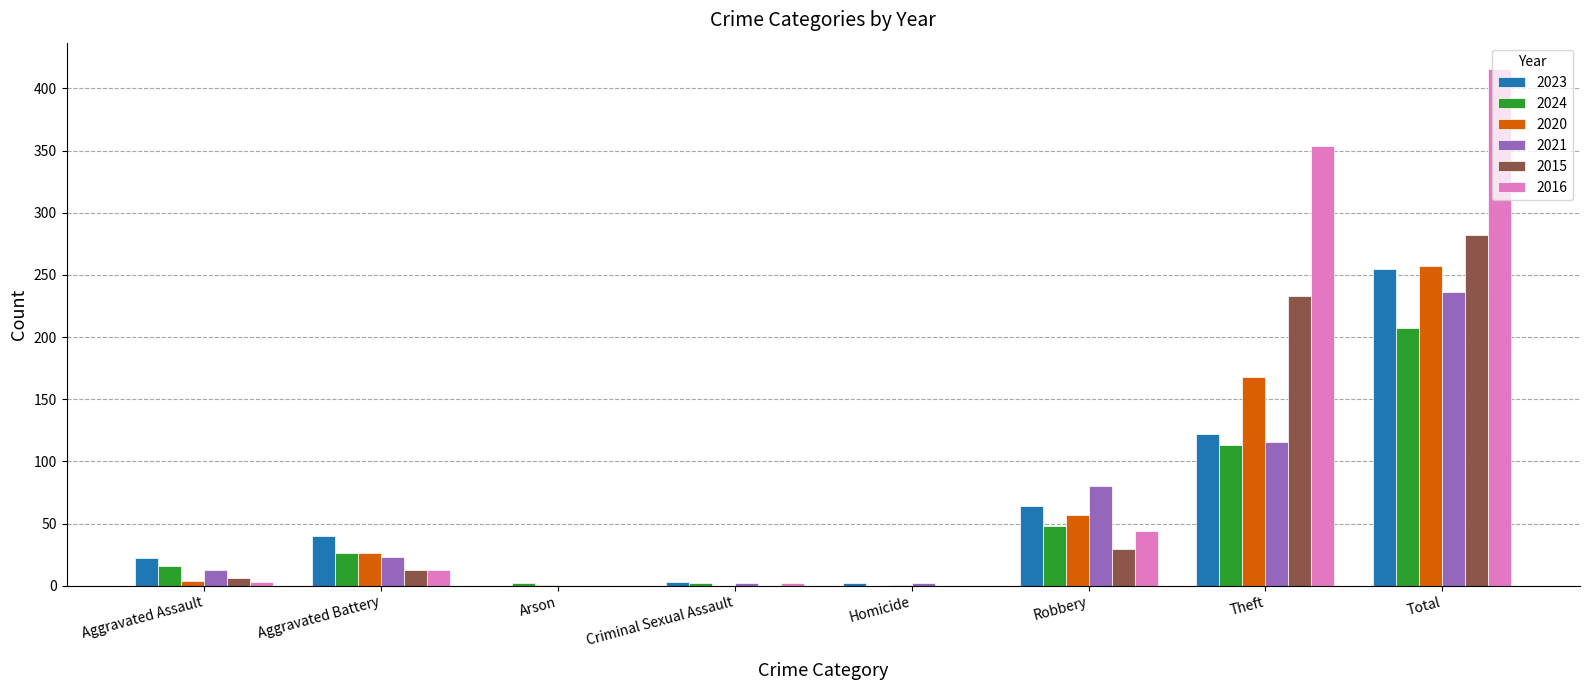

Which series has the largest total across all categories?

2016